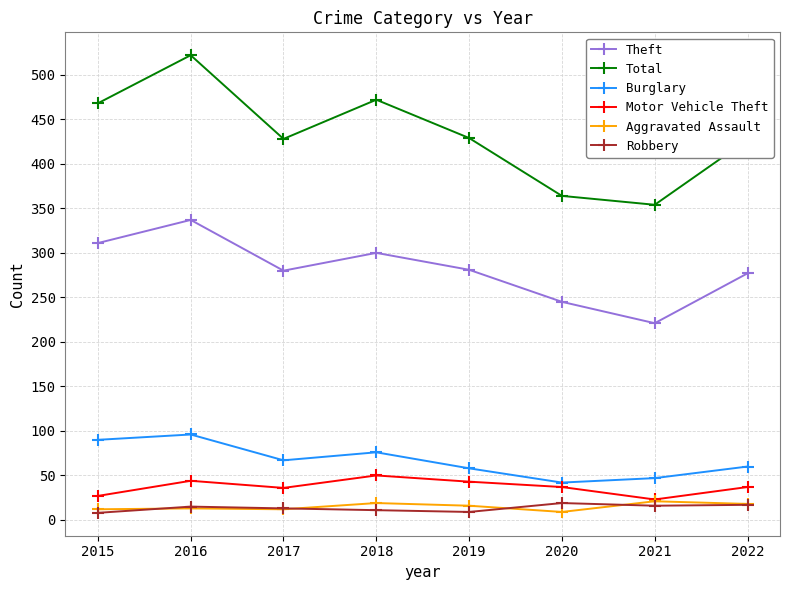

How many categories are shown in the chart?

8